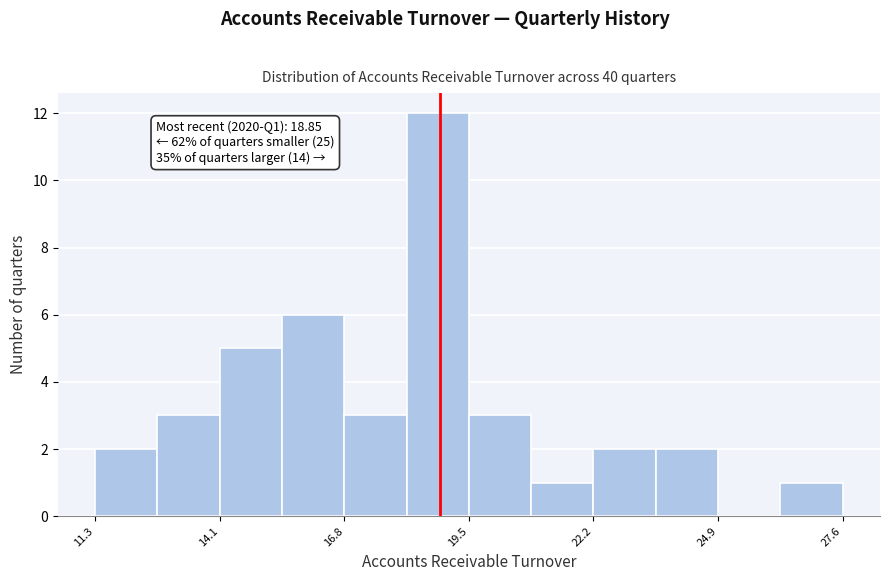

Around what value on the x-axis is the tallest bar? Give the approximate position of its centre, as read against the axis.

19.0